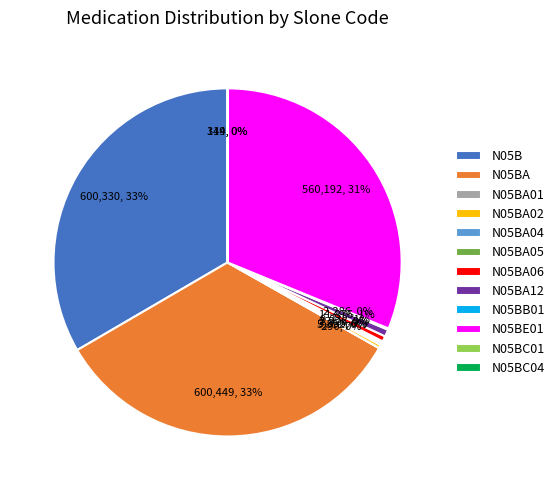

To the nearest percent, what is the difference between the N05BA02 and N05B slice percentages?

33%